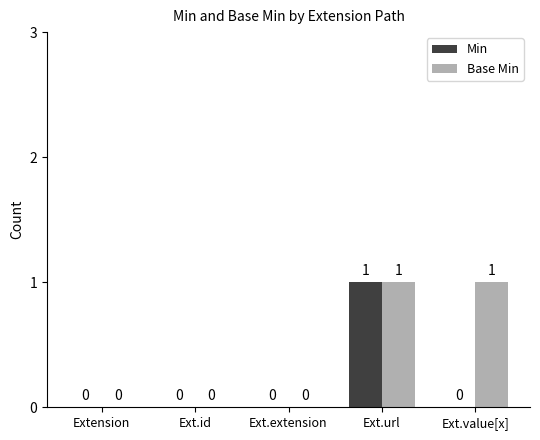

How many data points does each series have?

5